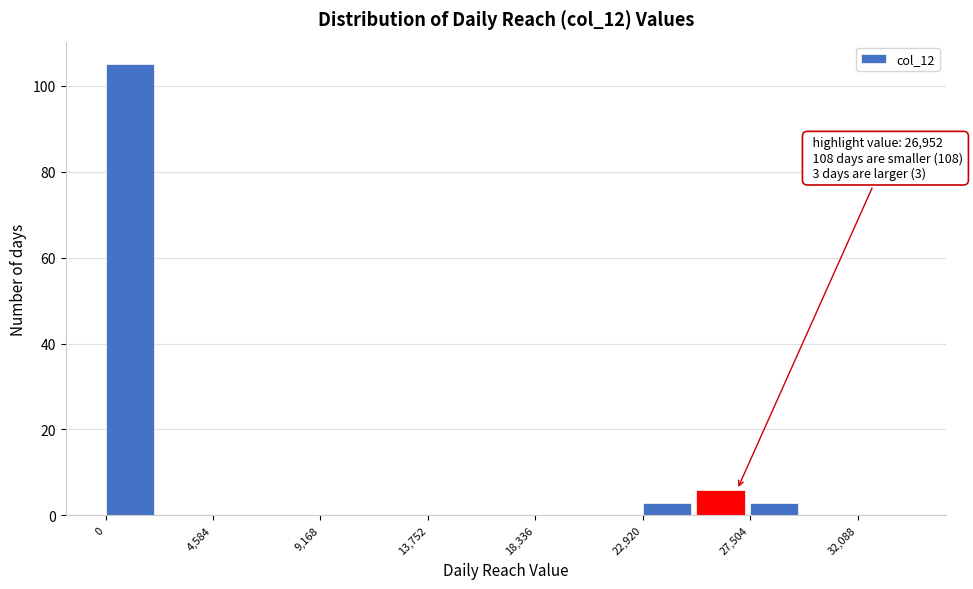

Over which range of the x-axis is the bar tallest?

0 to 2500